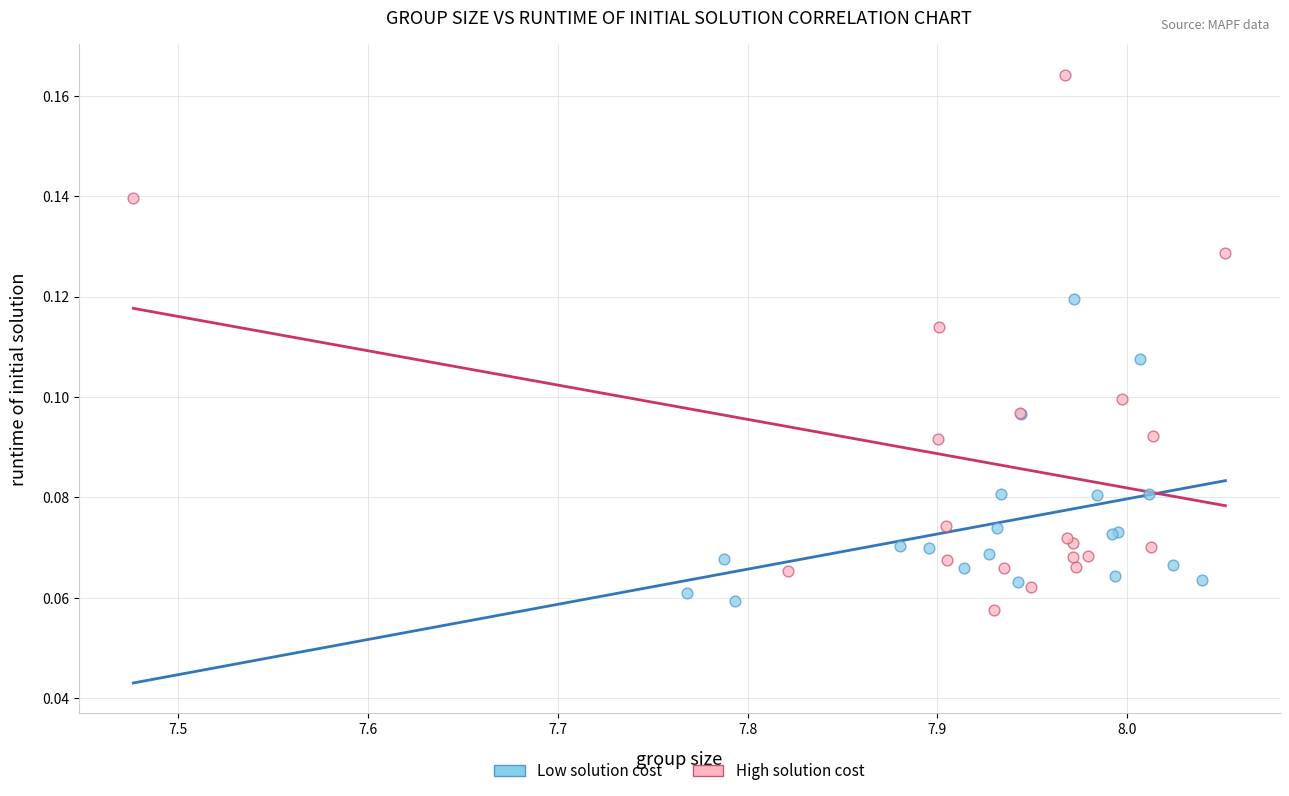

Which series has the widest spread of Y values?

High solution cost